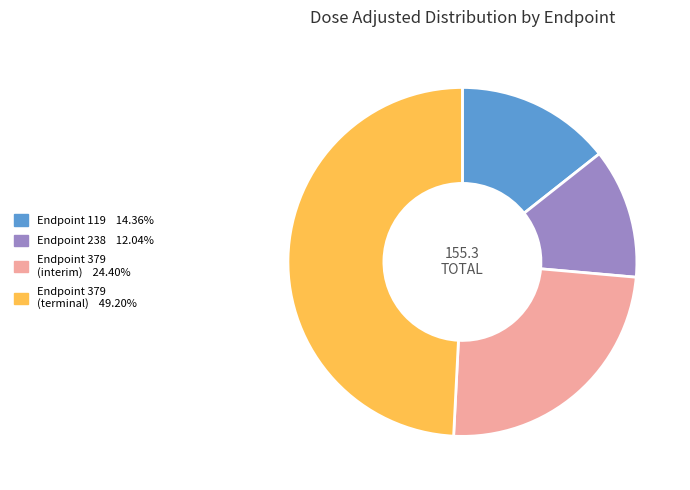

Does any single category account for the majority?

No